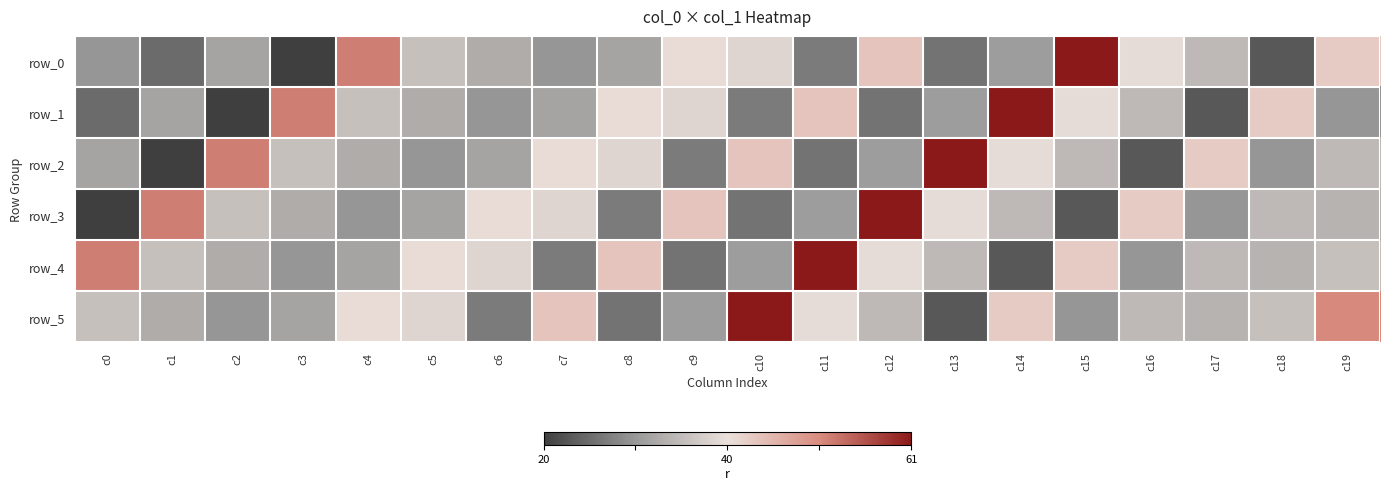

Which series has the largest total across all categories?

row_4